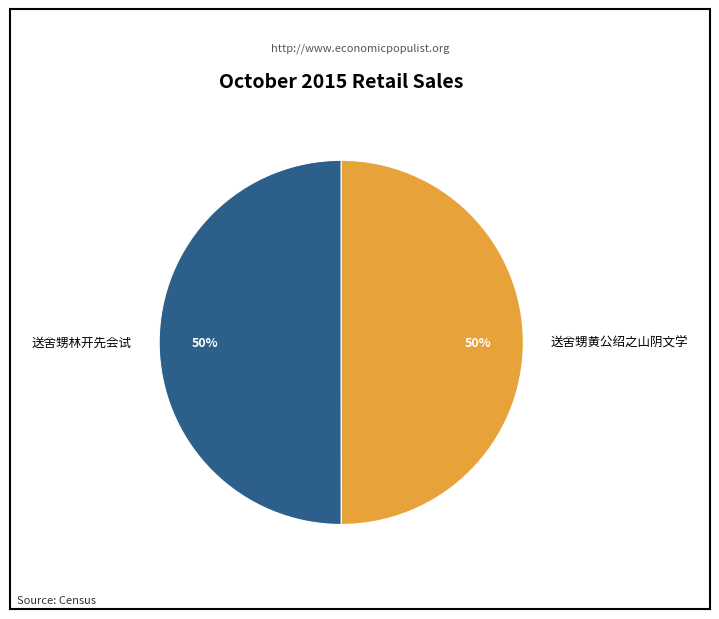

How many slices are in this pie chart?

2